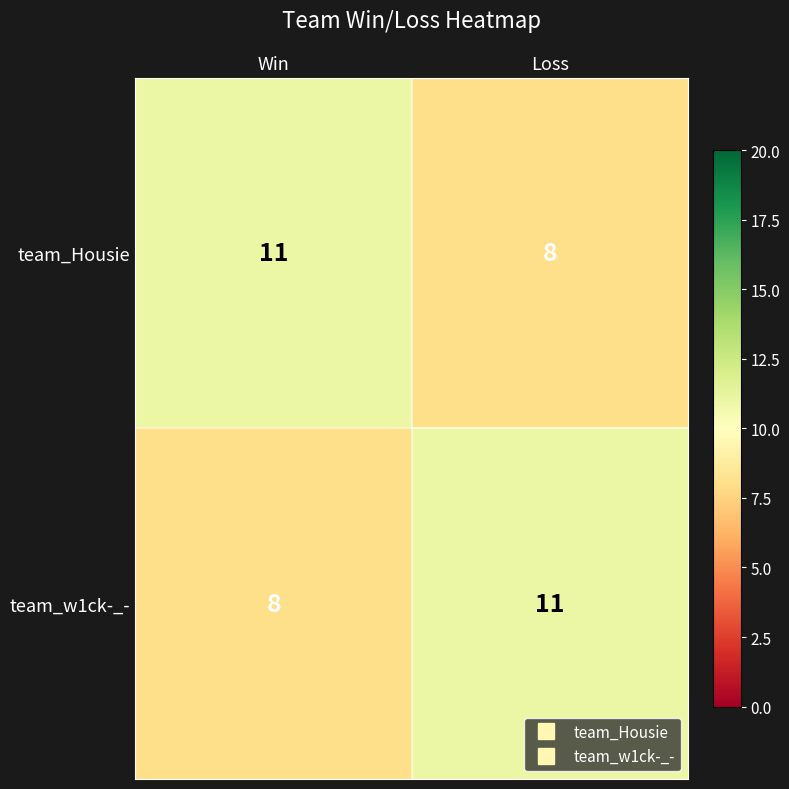

The value of team_Housie at Loss is 8. True or false?

True